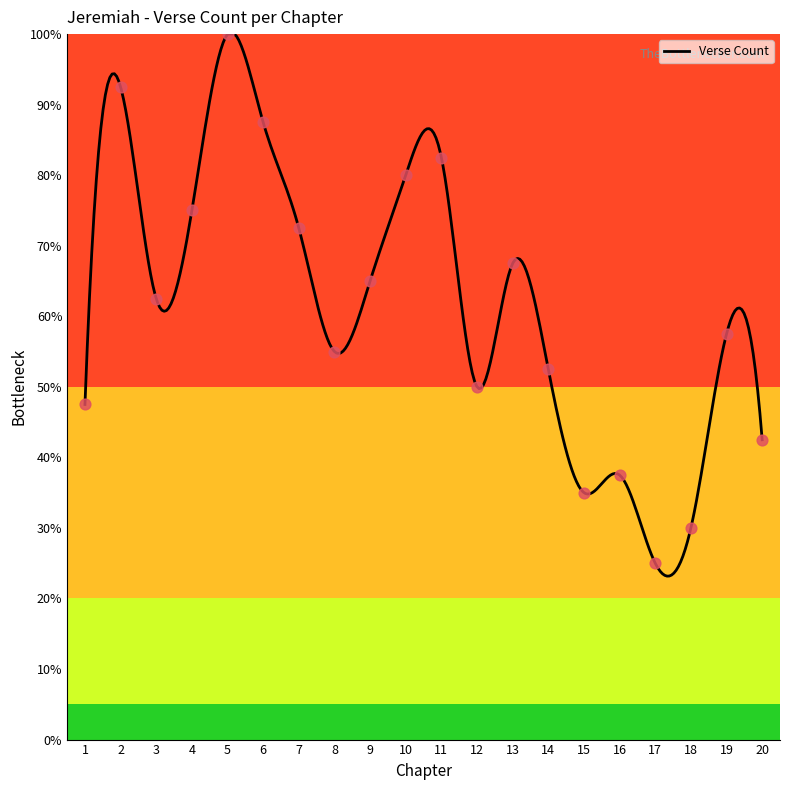

Between 11 and 3, which is larger?

11